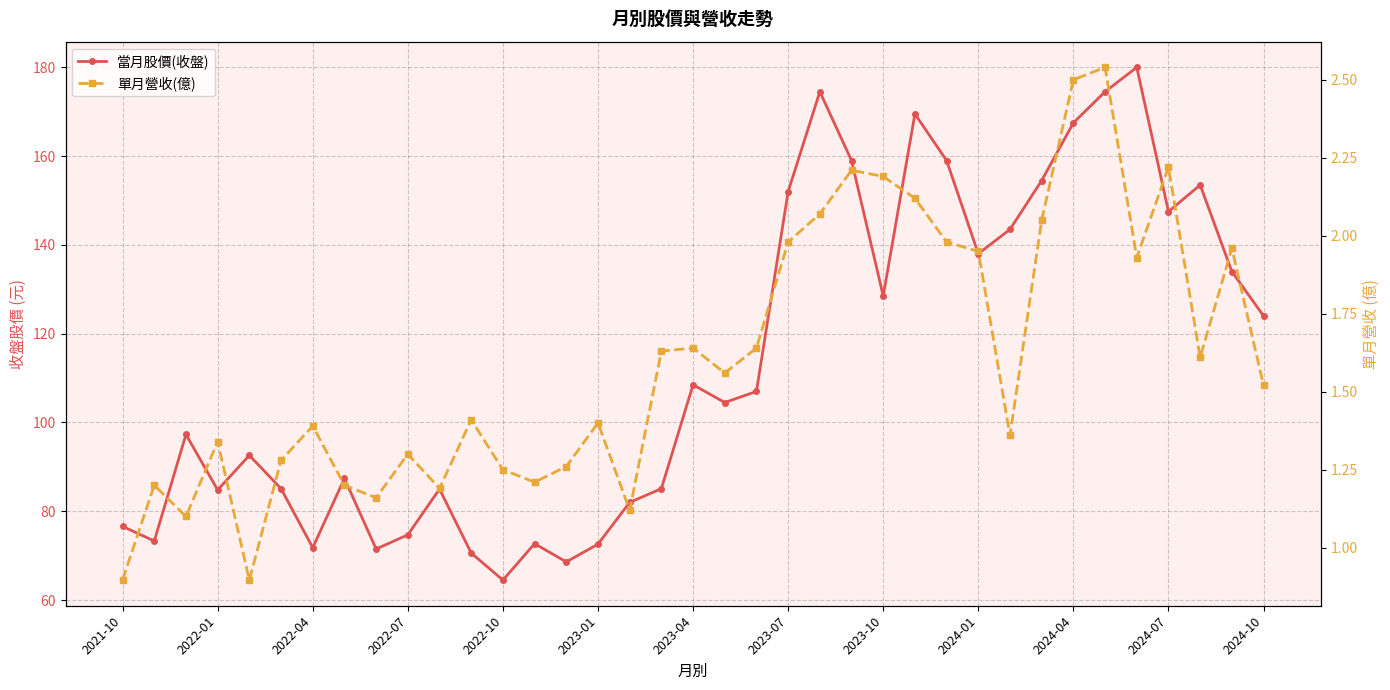

How many data points in 單月營收(億) are above 1?

35